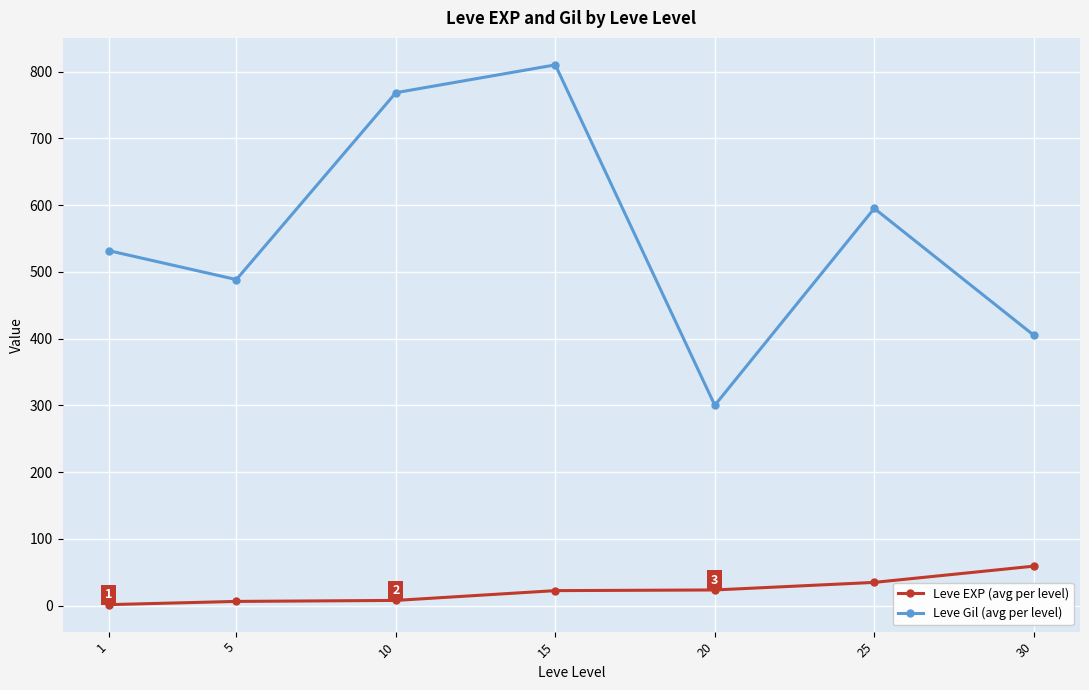

The Leve Gil (avg per level) series shows 387.4 at 15. True or false?

False